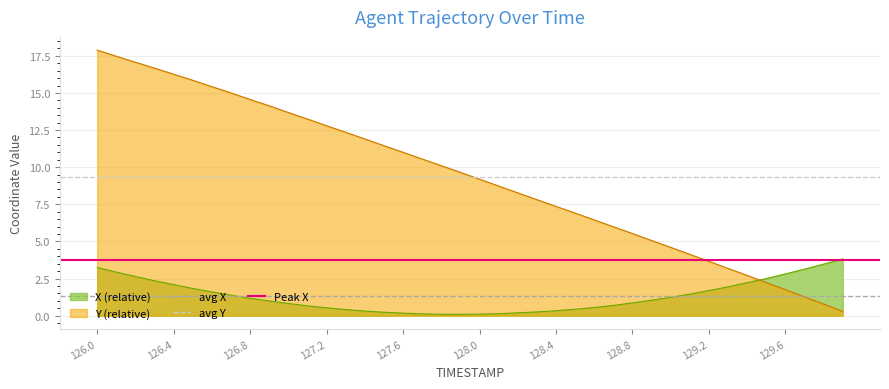

True or false: Y (relative) and X (relative) cross at least once.

True